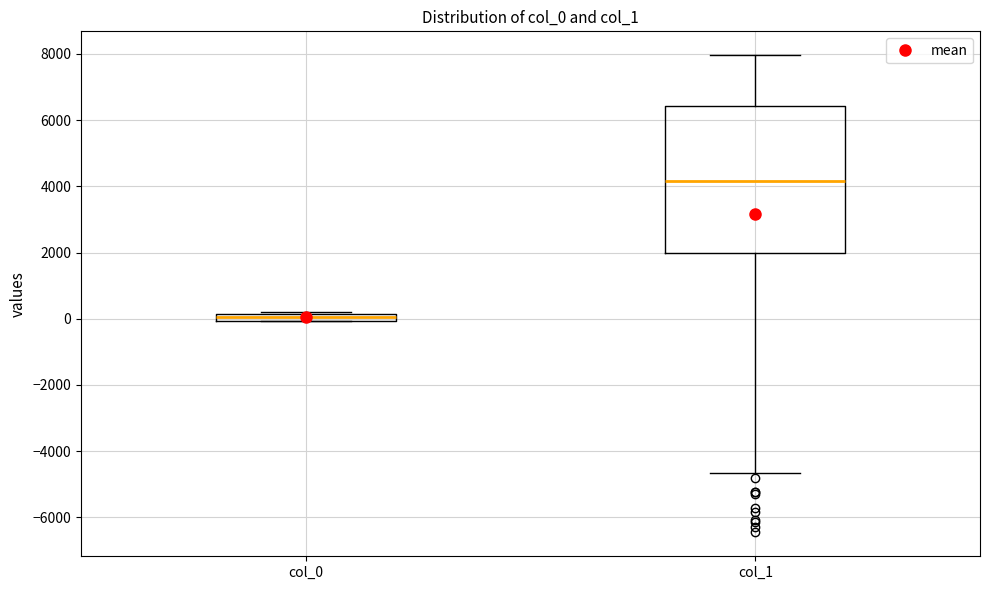

Comparing the boxes themselves (not the whiskers), which one is the tallest?

col_1